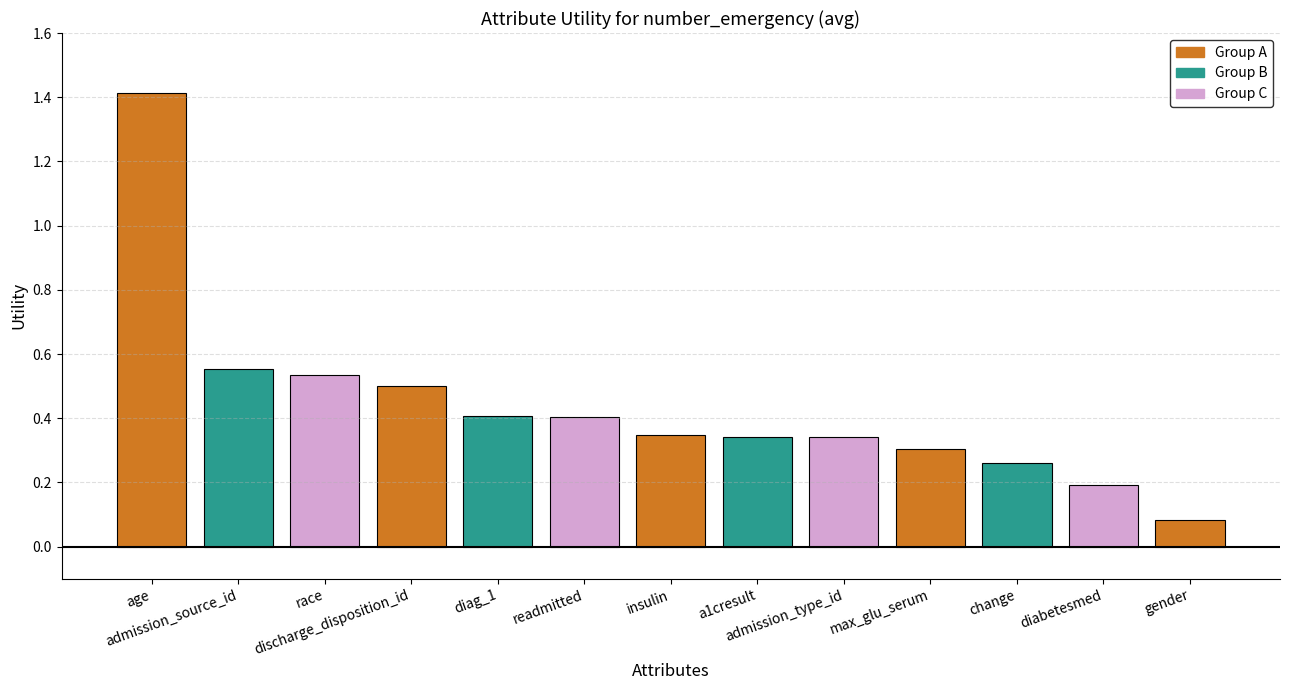

Which has a higher value, race or a1cresult?

race